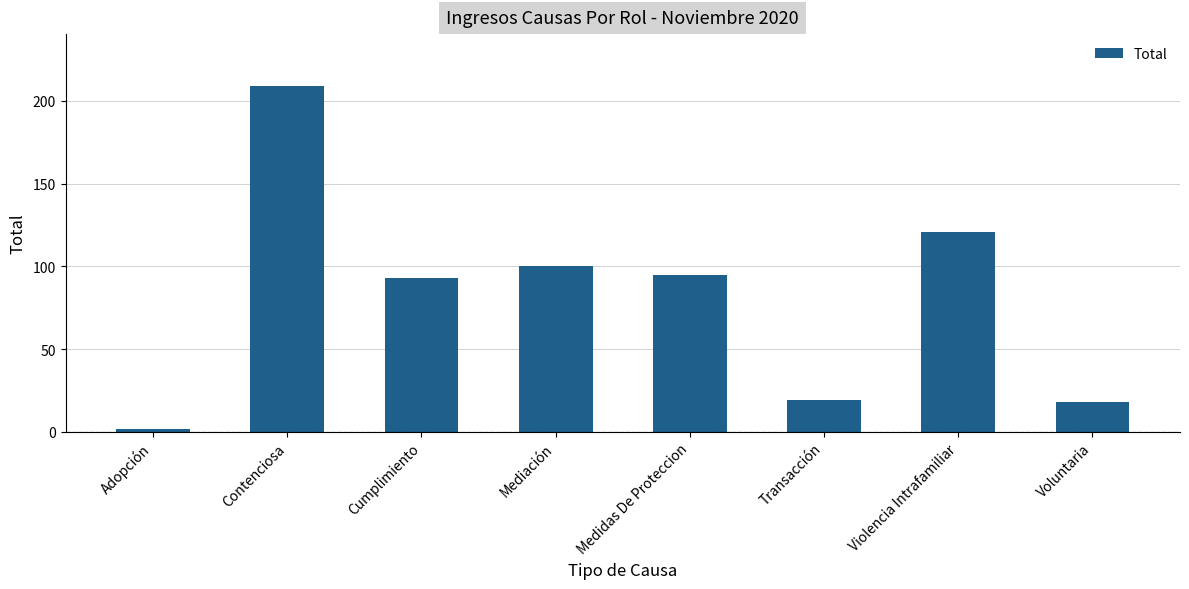

True or false: the data shows 100 at Mediación.

True